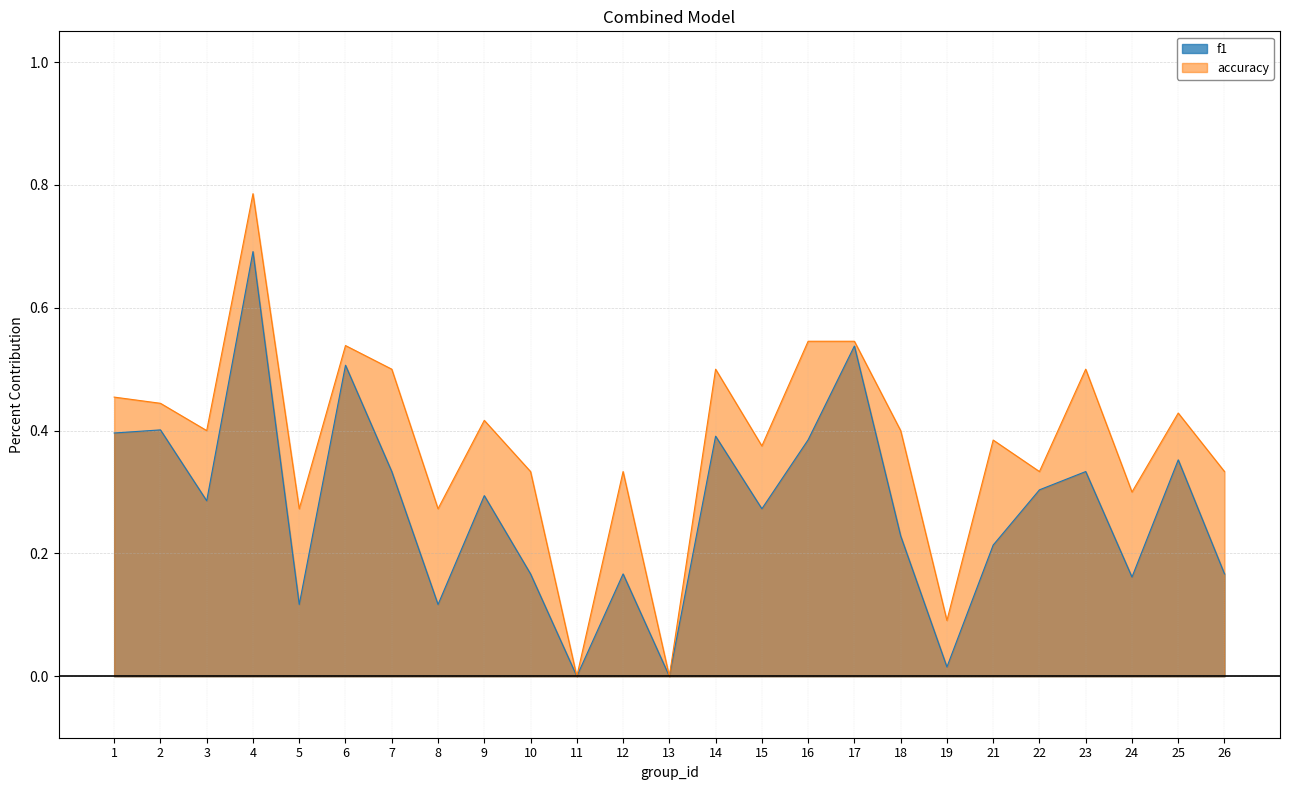

Does the chart display data point markers on the line(s)?

No